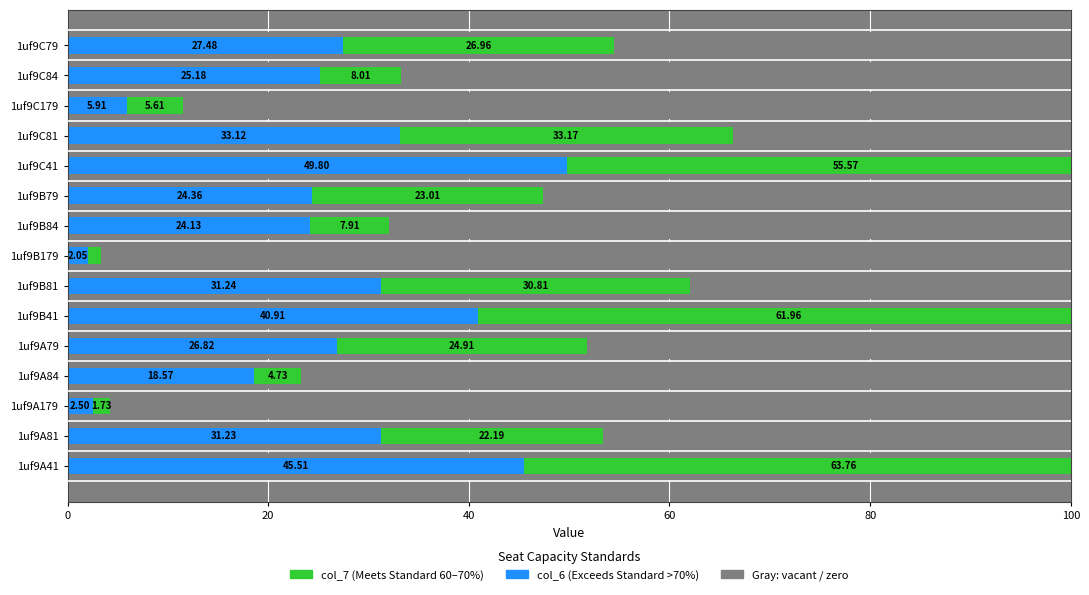

What position from the right is 1uf9B179?

8